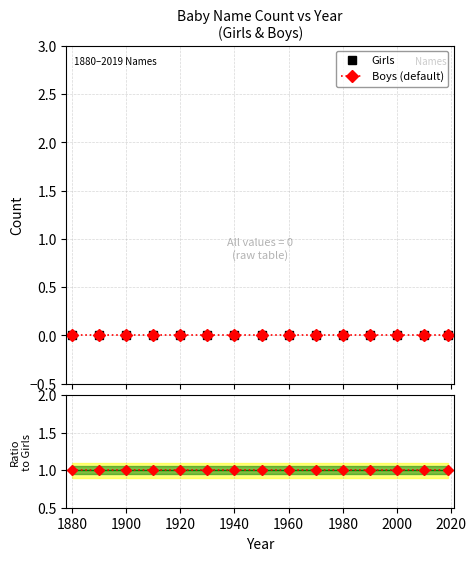

Is the value of Ratio Boys/Girls at 1920 greater than the value of Girls at 2000?

Yes